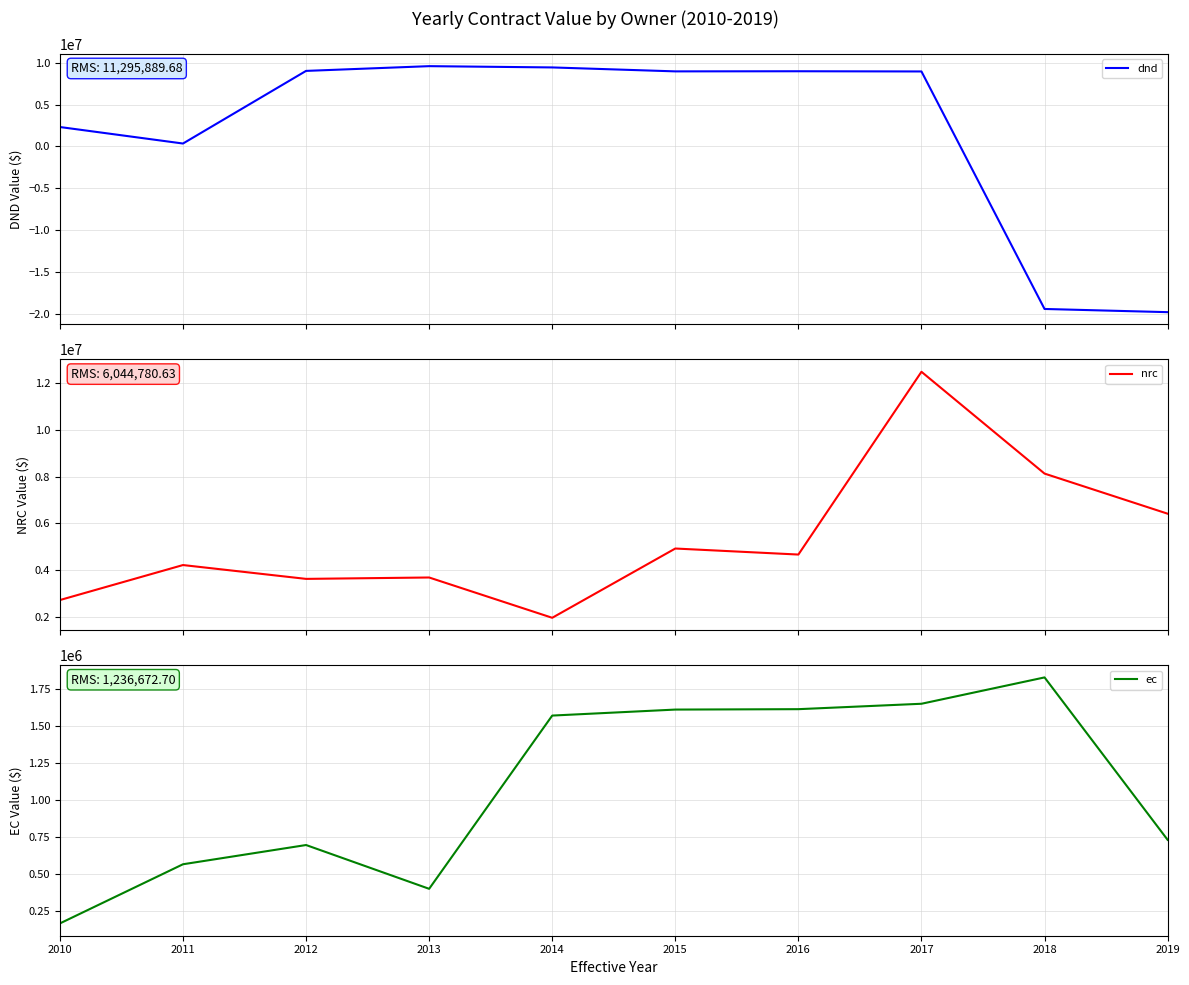

What is the total value across all series at 2010?

5208058.0